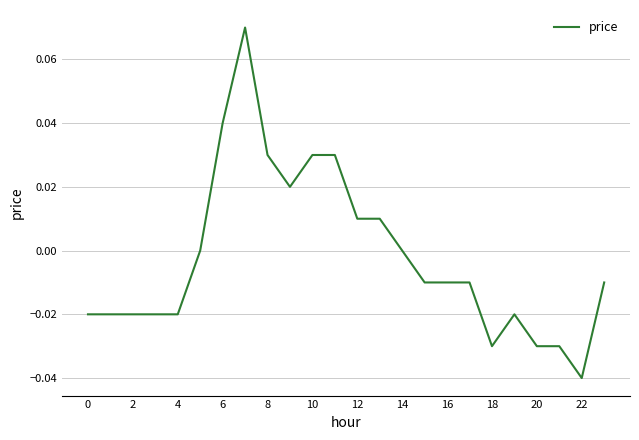

True or false: the data has more than 1 interior local peaks.

True